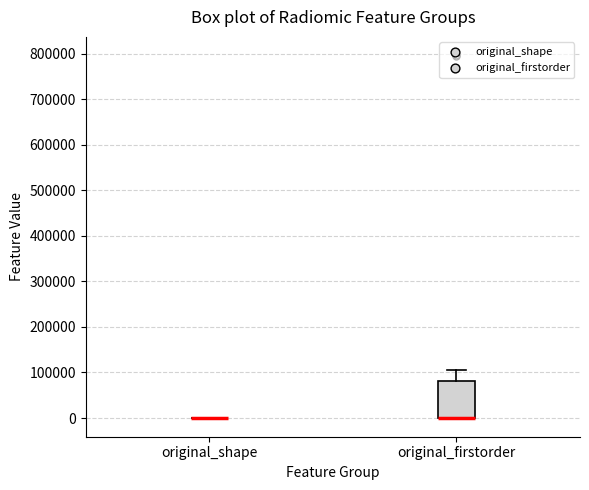

Reading left to right, read every box against the y-axis: the position of its median line, the range the box covers, and the ends of its whiskers. The values are not printed on the chart, so give them approximately, as read against the axis.

original_shape: box collapsed to a line at 0, whiskers 0 to 0
original_firstorder: median 0 (drawn on the box's lower edge), box 0 to 80000, whiskers 0 to 110000